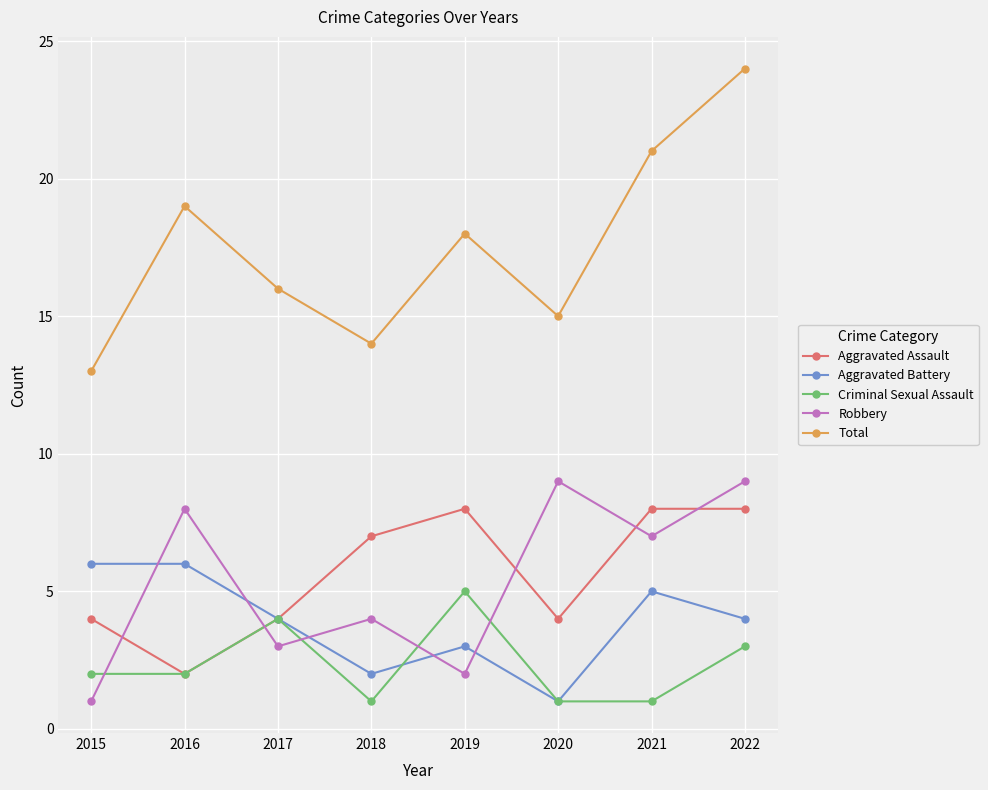

What are all the series names shown in the legend?

Aggravated Assault, Aggravated Battery, Criminal Sexual Assault, Robbery, Total